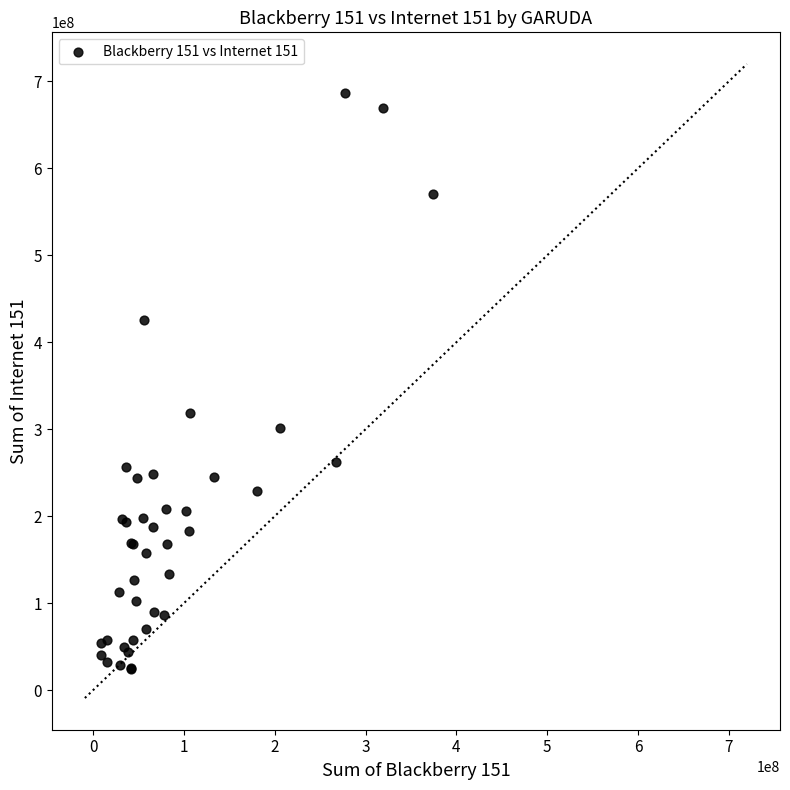

What Y value in the scatter plot is closest to 355611199?

318397893